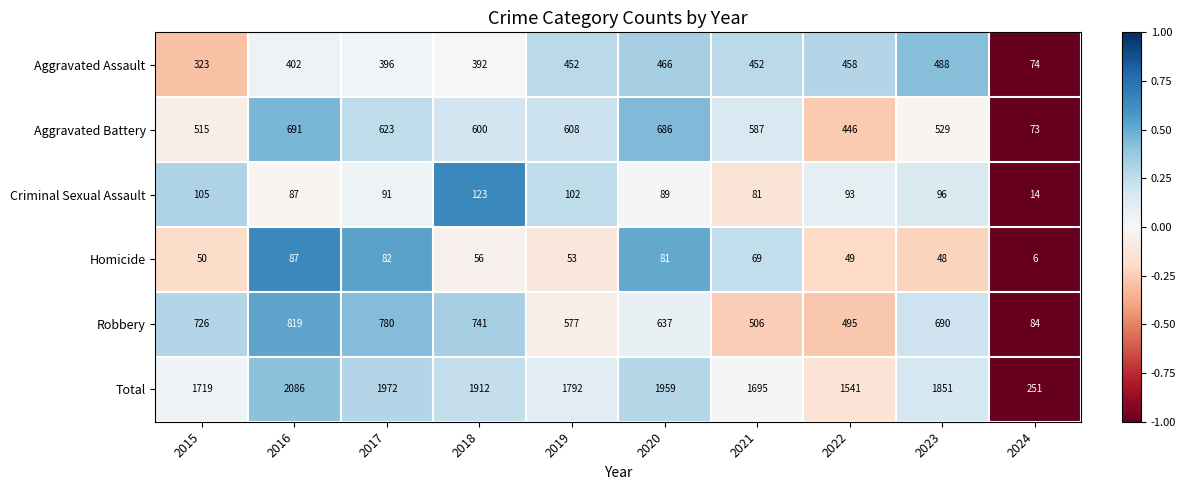

Which series has the largest range (max minus min)?

Total